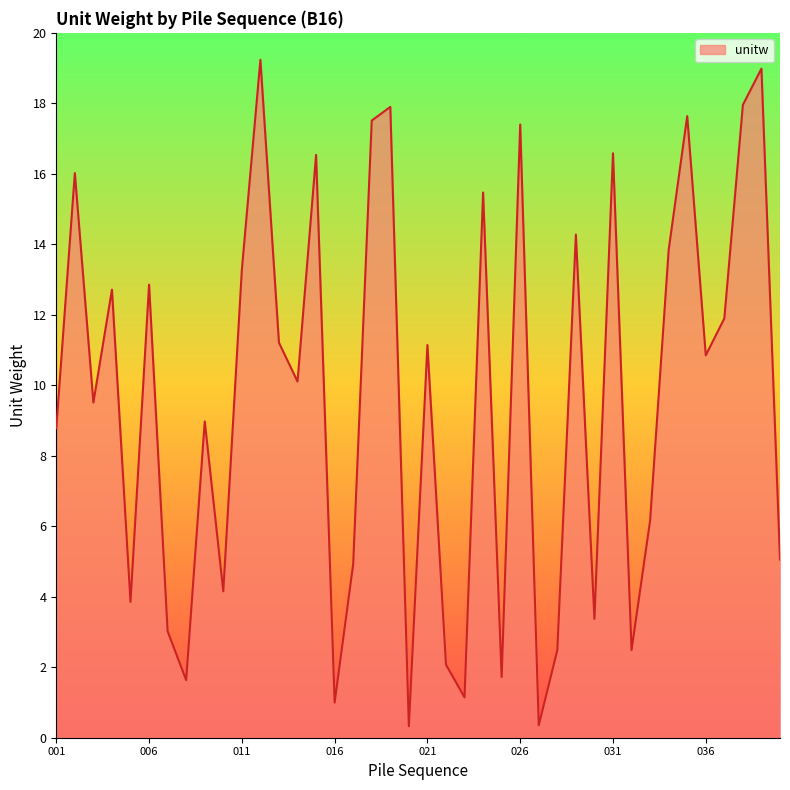

What is the difference between the maximum and minimum values?

18.9